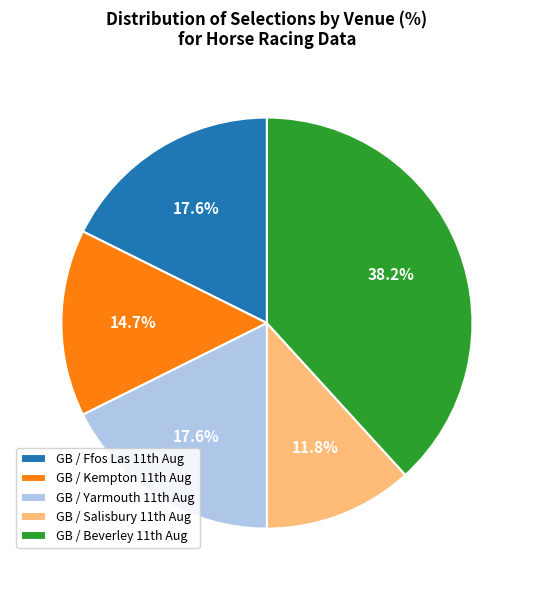

Which category has the biggest portion of the pie?

GB / Beverley 11th Aug